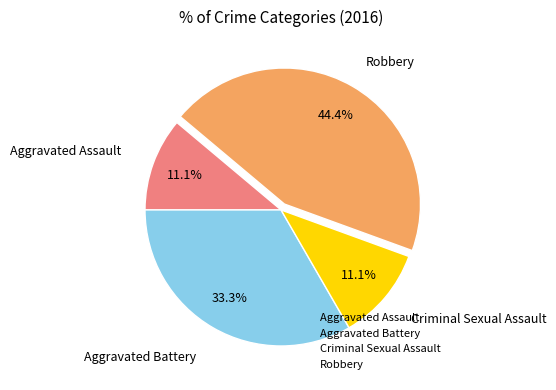

True or false: Criminal Sexual Assault accounts for 11% of the total.

True